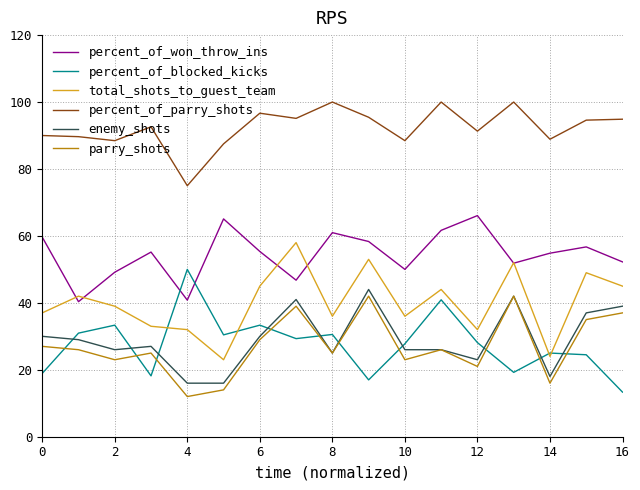

What is the highest value of the percent_of_parry_shots series?

100.0